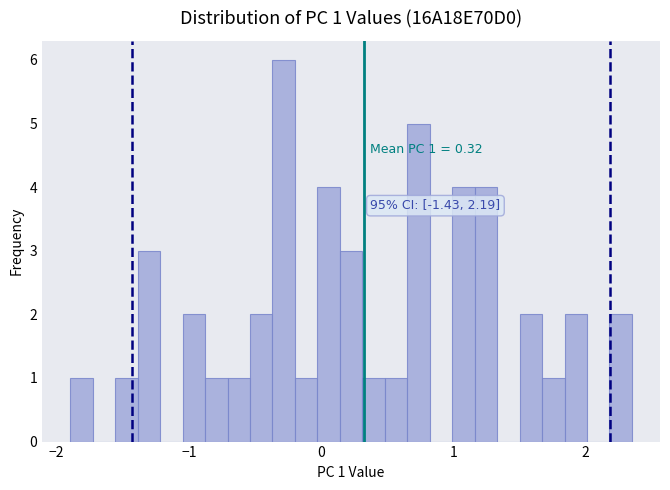

Read against the x-axis, roughly where is the centre of the tallest bar?

-0.3